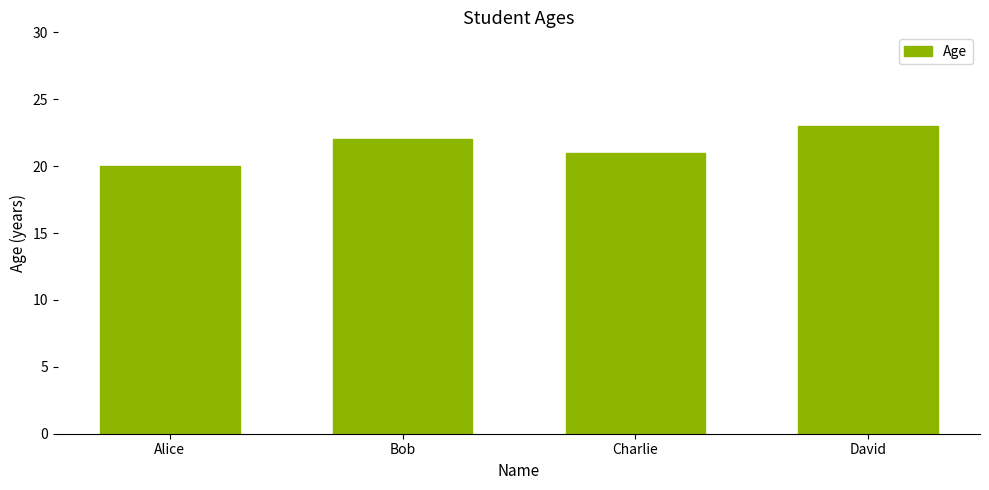

Rank the categories by value from highest to lowest.

David, Bob, Charlie, Alice